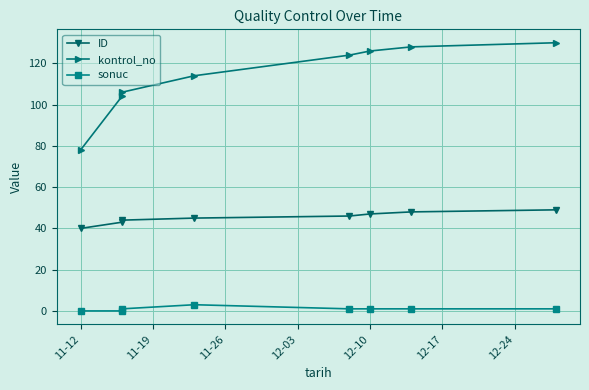

What are all the series names shown in the legend?

ID, kontrol_no, sonuc